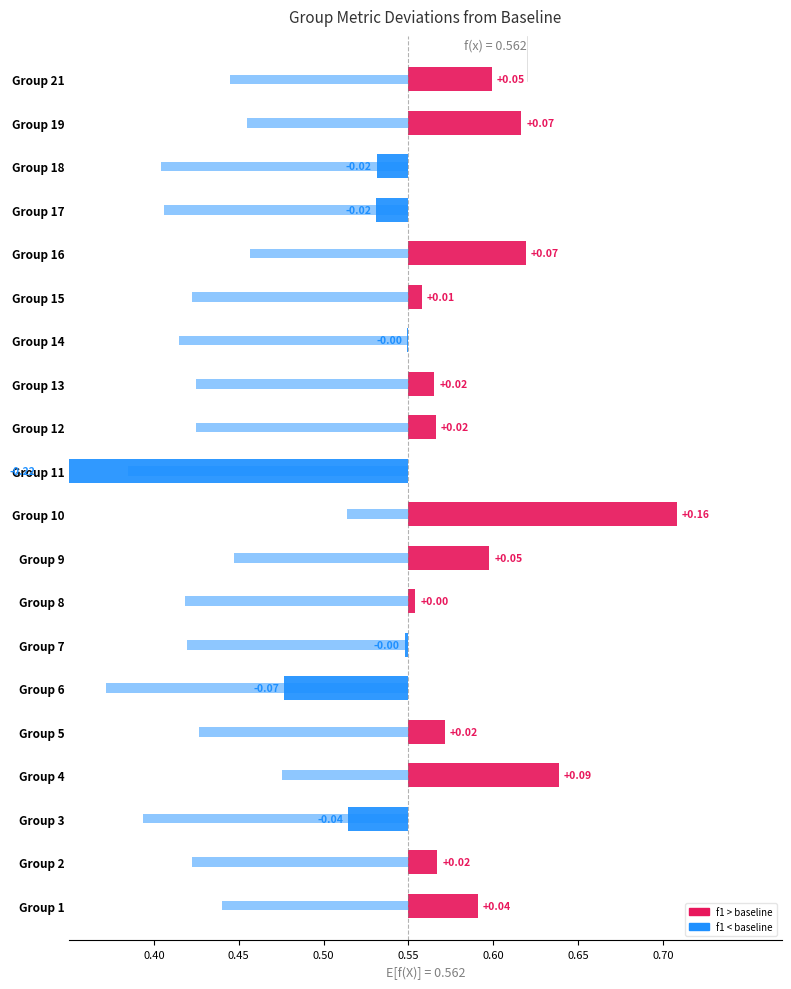

Between 21 and 7, which is larger?

21